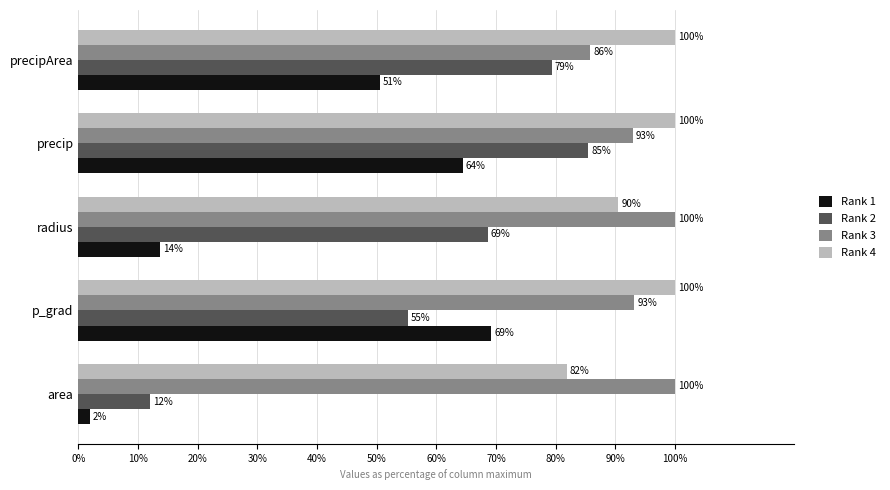

Which series has the widest spread of values?

Rank 2